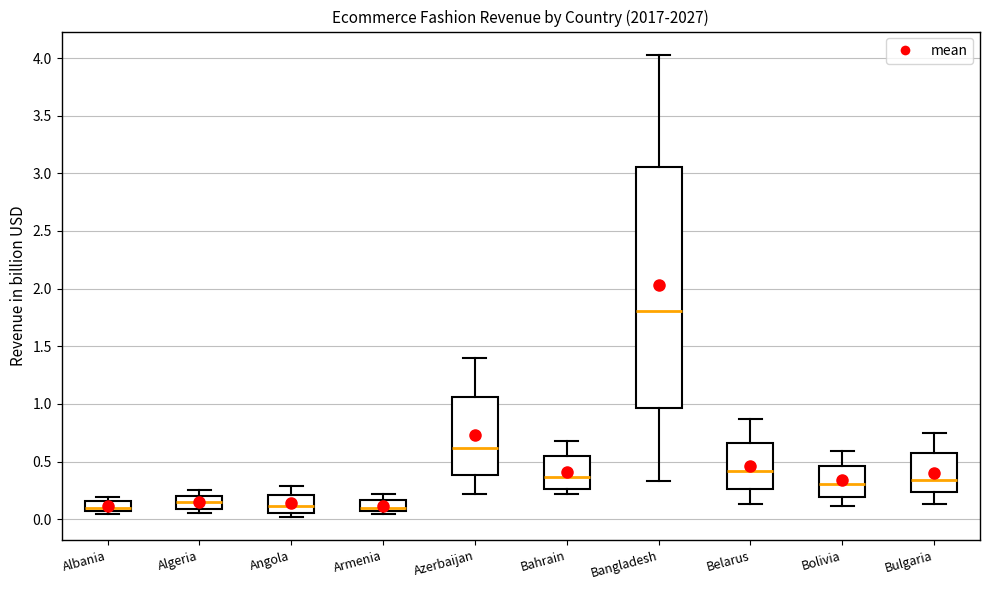

Reading left to right, transcribe this box plot: for each box, give where its median line is, the range the box spans, and where its two whiskers end, as read against the y-axis. The values are not printed on the chart, so give them approximately, as read against the axis.

Albania: median 0.10, box 0.05 to 0.15, whiskers 0.05 (just below the box's lower edge) to 0.20
Algeria: median 0.15, box 0.10 to 0.20, whiskers 0.05 to 0.25
Angola: median 0.10, box 0.05 to 0.20, whiskers 0.00 to 0.30
Armenia: median 0.10, box 0.05 to 0.15, whiskers 0.05 (just below the box's lower edge) to 0.20
Azerbaijan: median 0.60, box 0.40 to 1.05, whiskers 0.20 to 1.40
Bahrain: median 0.35, box 0.25 to 0.55, whiskers 0.20 to 0.65
Bangladesh: median 1.80, box 0.95 to 3.05, whiskers 0.35 to 4.05
Belarus: median 0.40, box 0.25 to 0.65, whiskers 0.15 to 0.85
Bolivia: median 0.30, box 0.20 to 0.45, whiskers 0.10 to 0.60
Bulgaria: median 0.35, box 0.25 to 0.55, whiskers 0.15 to 0.75